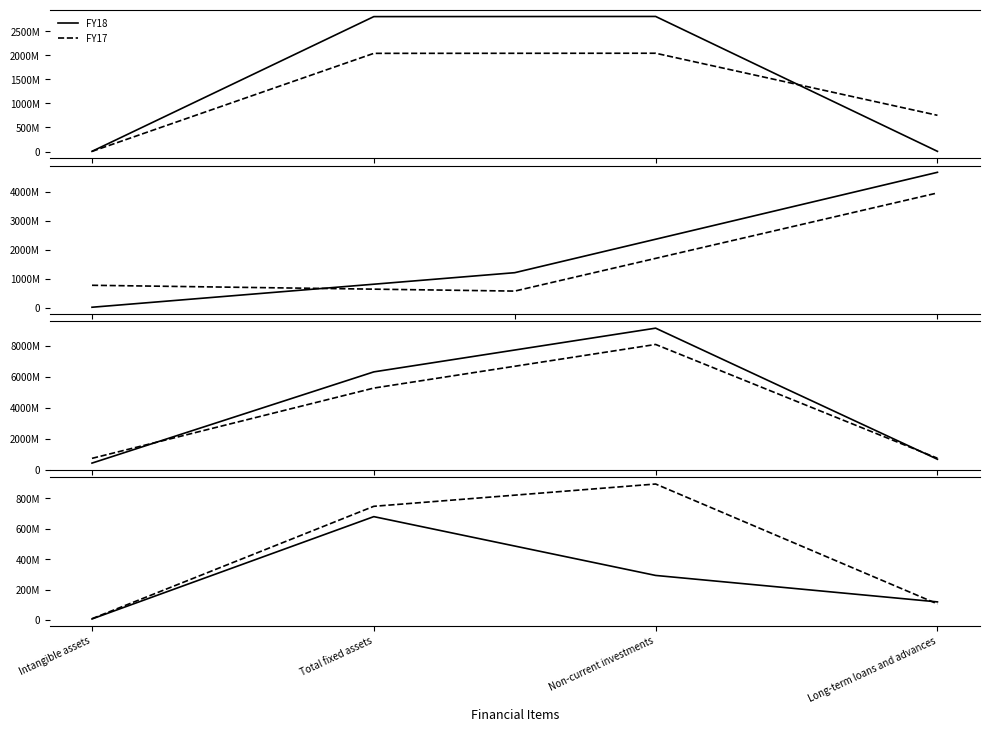

What position from the right is Total fixed assets?

3